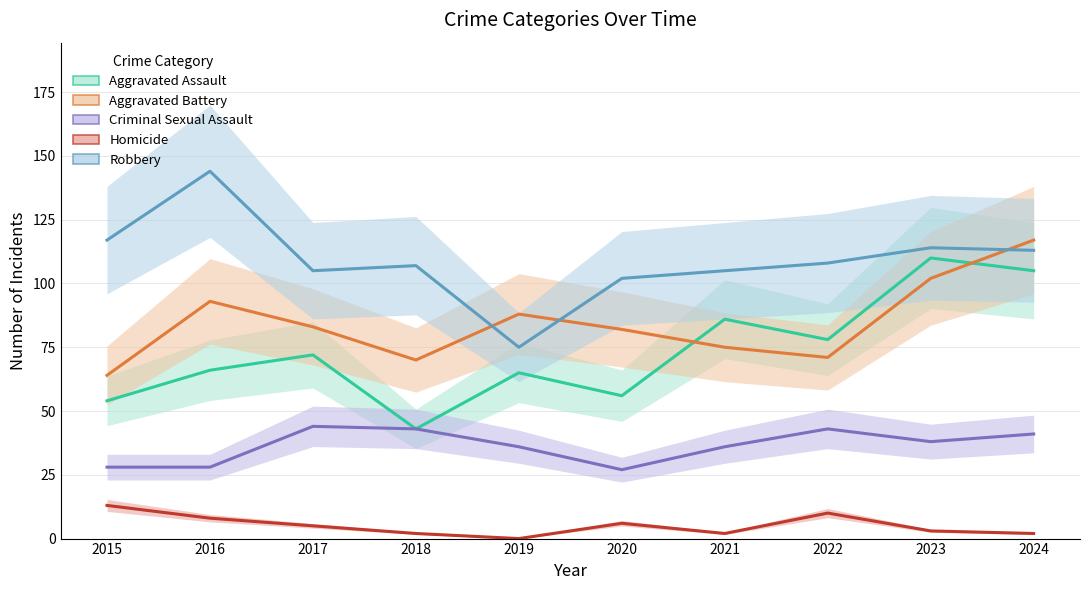

Which category has the highest value across all series?

2016